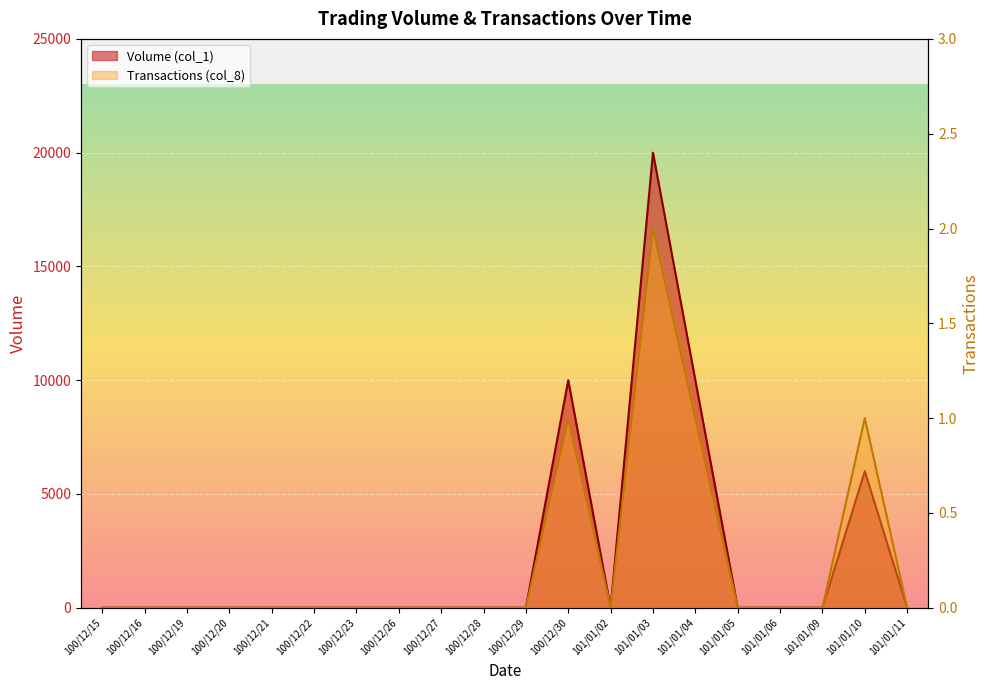

What is the label of the 2nd point from the right?

101/01/10